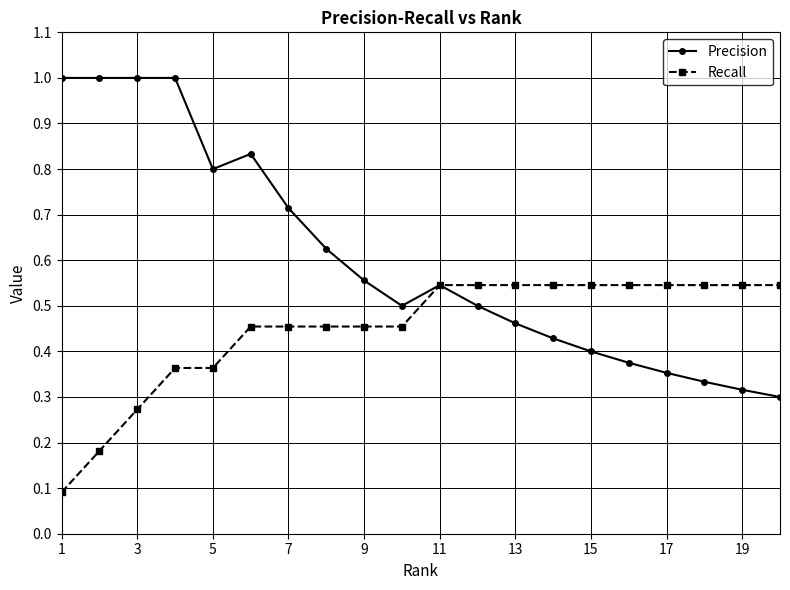

Does the chart display data point markers on the line(s)?

Yes